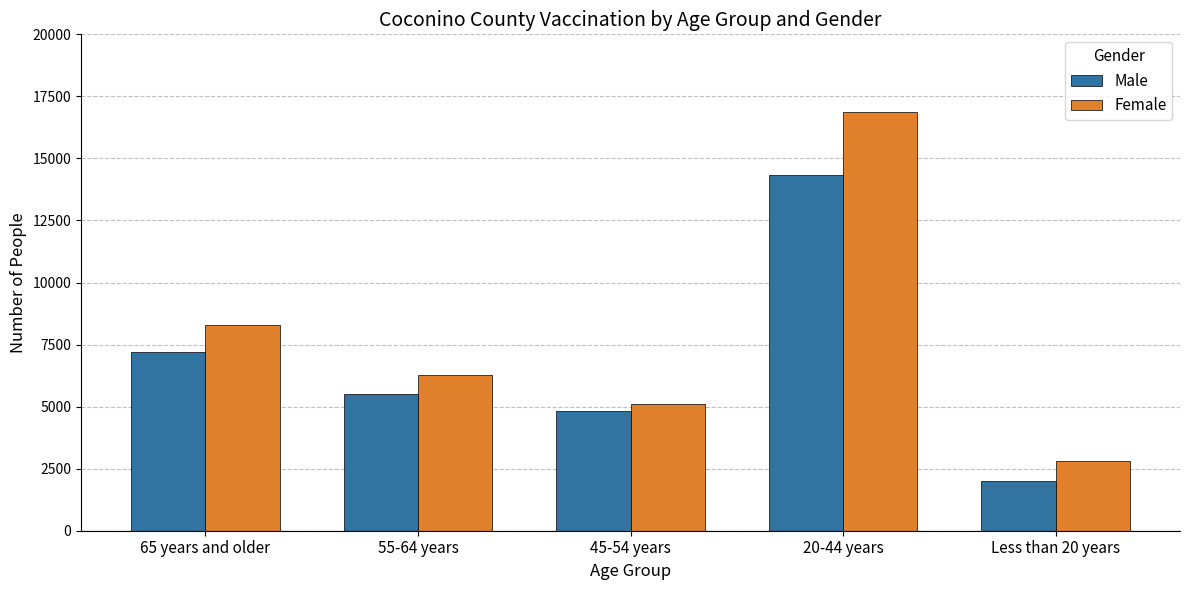

What is the highest value of the Male series?

14350